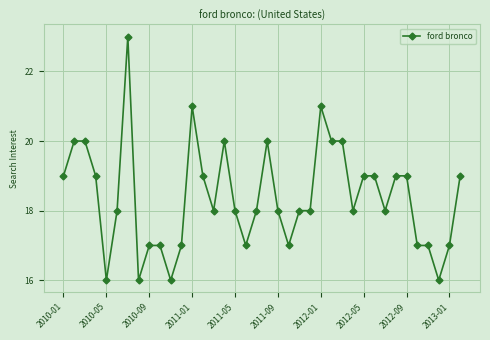

True or false: the data has more than 0 interior local peaks.

True